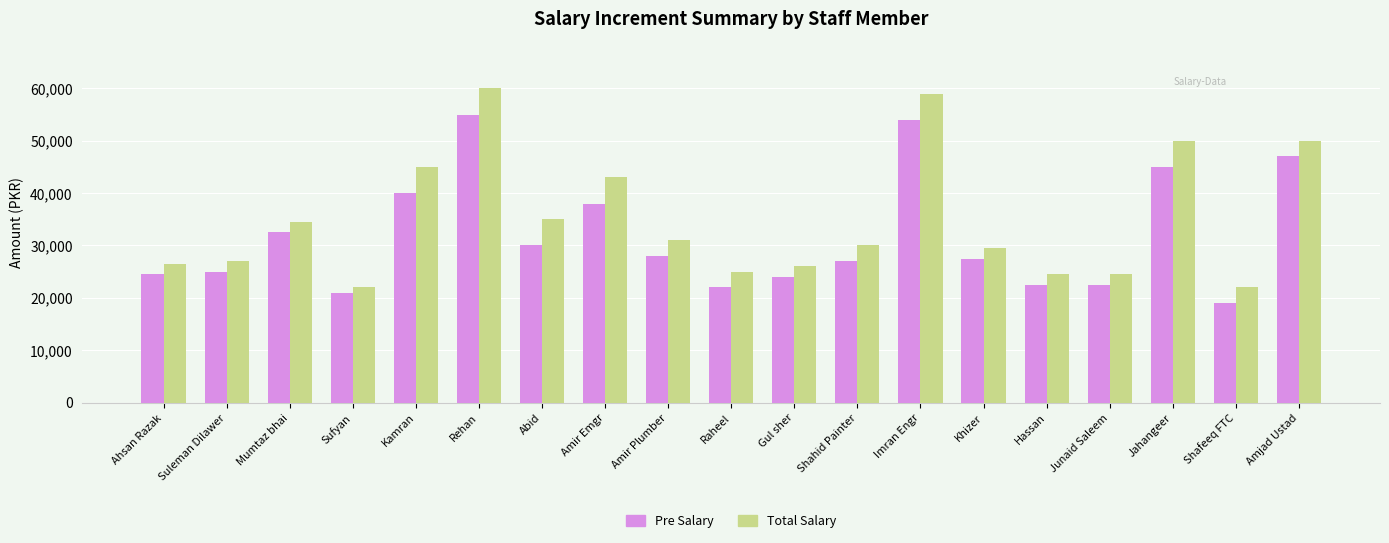

What is the maximum value for Total Salary?

60000